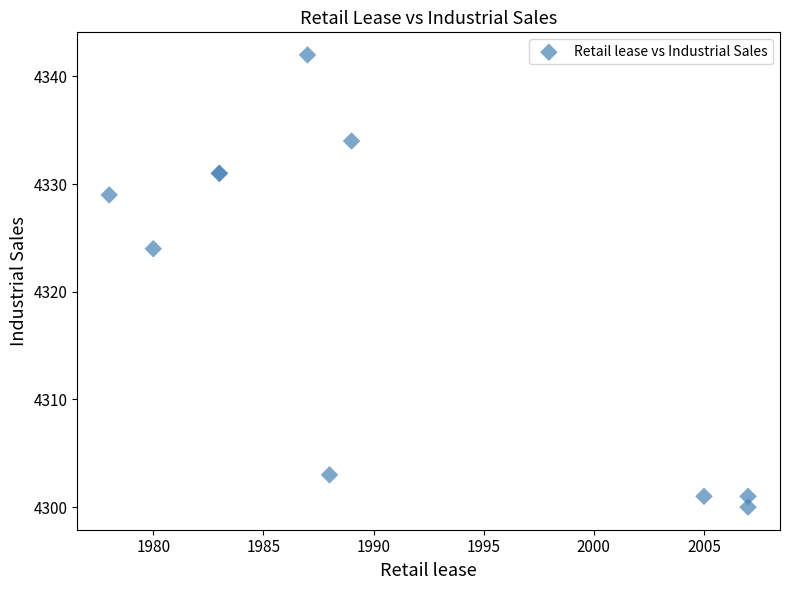

What Y value in the scatter plot is closest to 4321?

4324